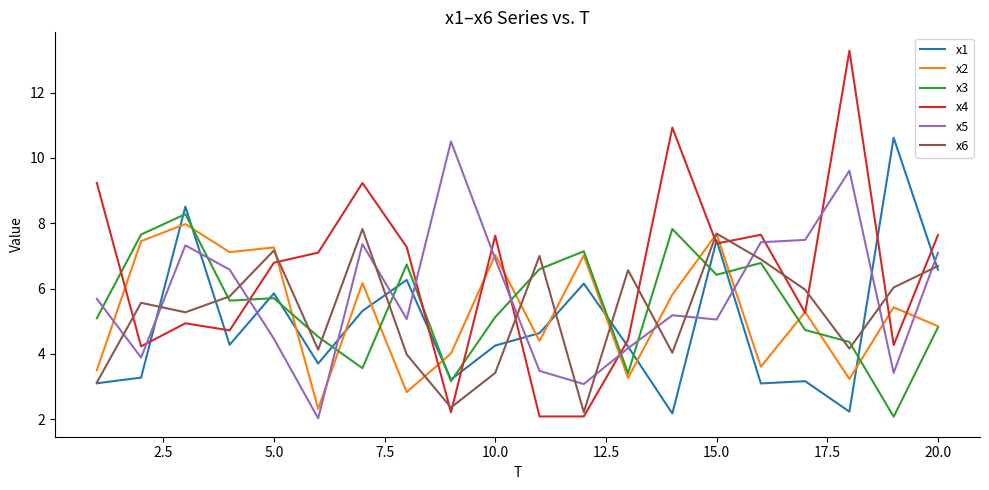

At how many categories does at least one series exceed 3?

20